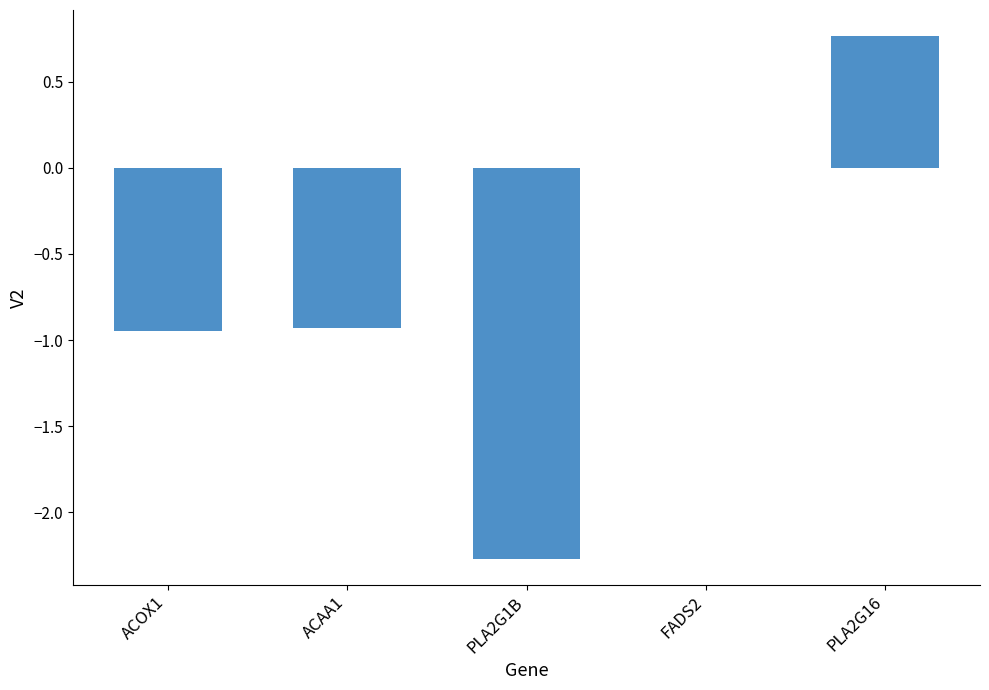

How many data points does each series have?

5